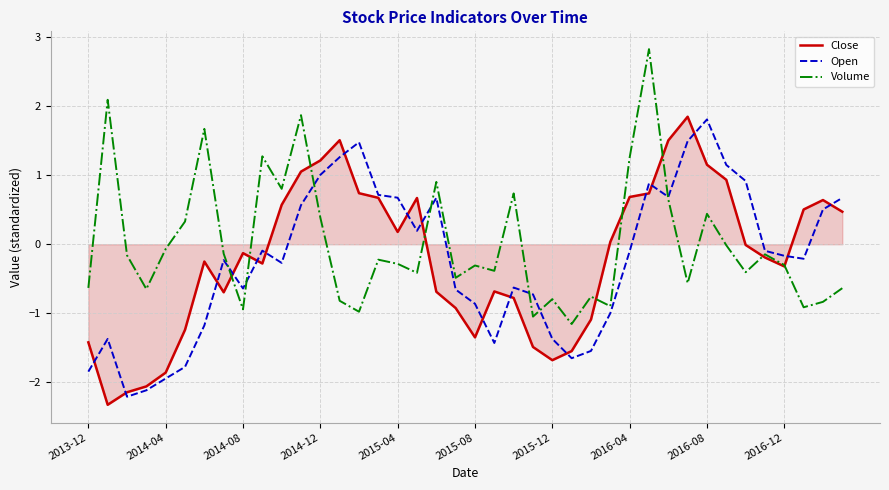

What is the highest value of the Close series?

1.8